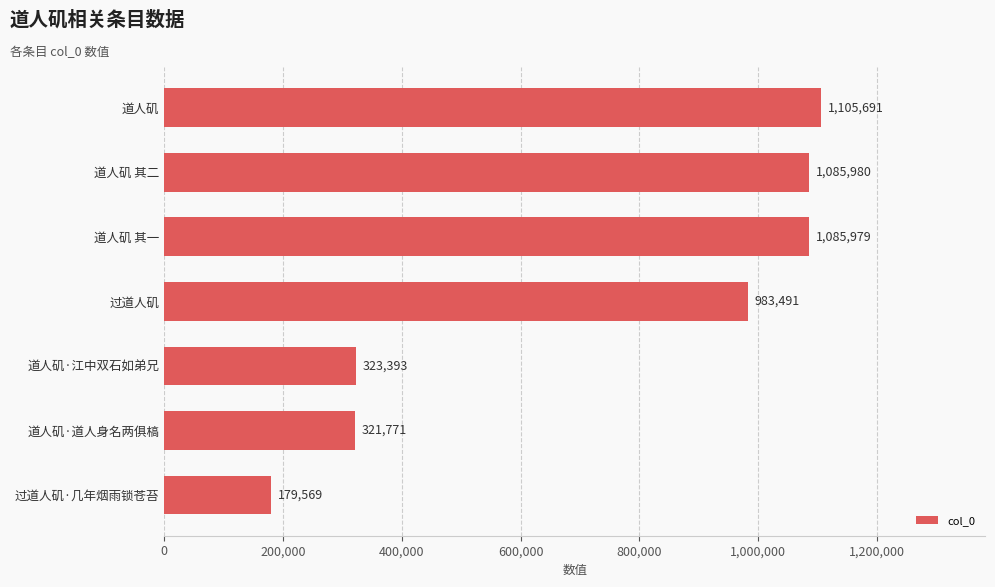

What is the difference between the second highest and minimum values?

906411